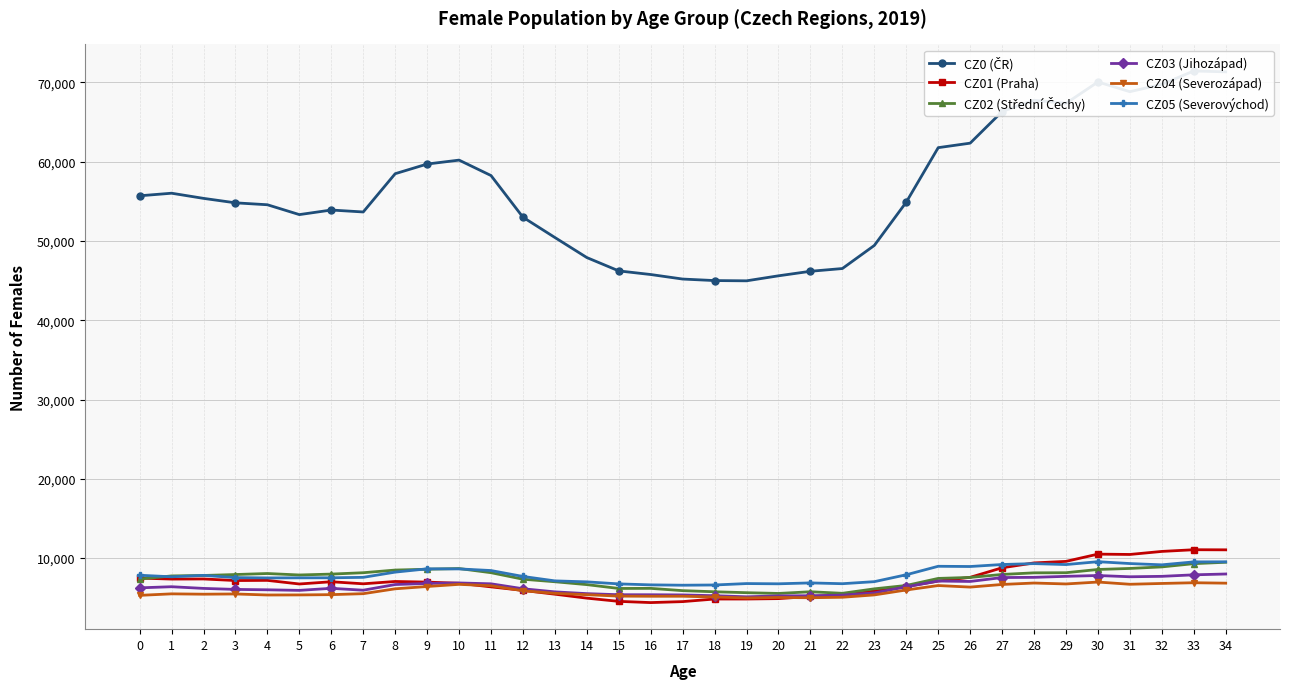

What is the average value of the CZ01 (Praha) series?

7080